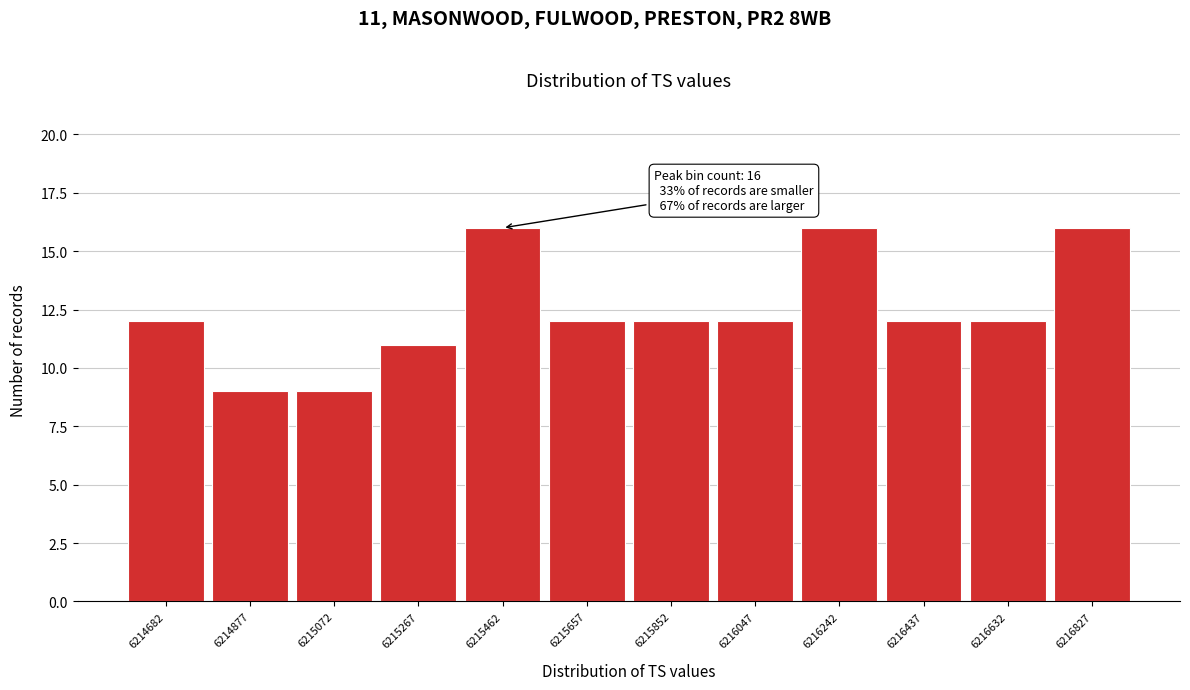

Reading right to left, transcribe all the data shown in this chart.

16	12	12	16	12	12	12	16	11	9	9	12